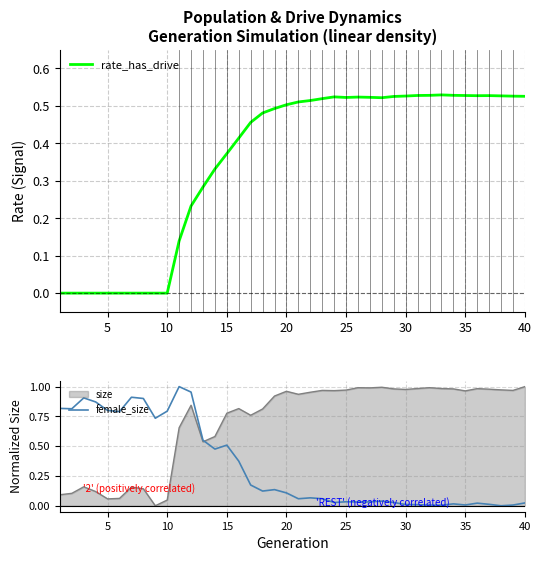

After their last crossing, which series has the higher values: female_size or size?

size